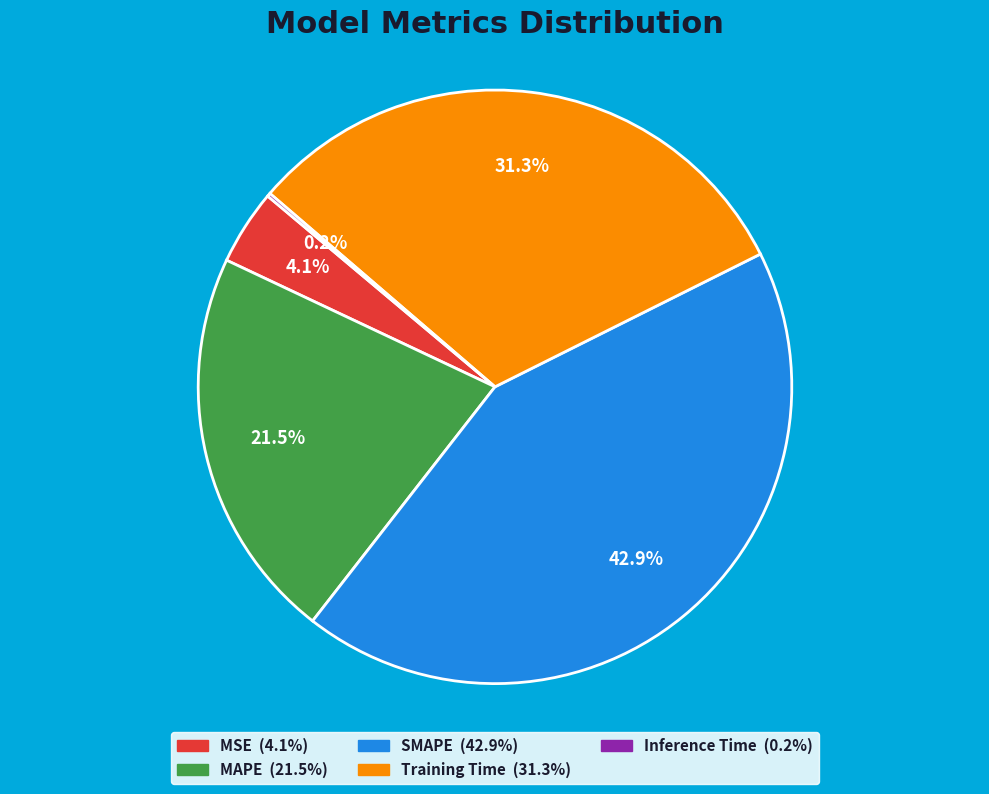

To the nearest percent, what is the average slice percentage?

20%